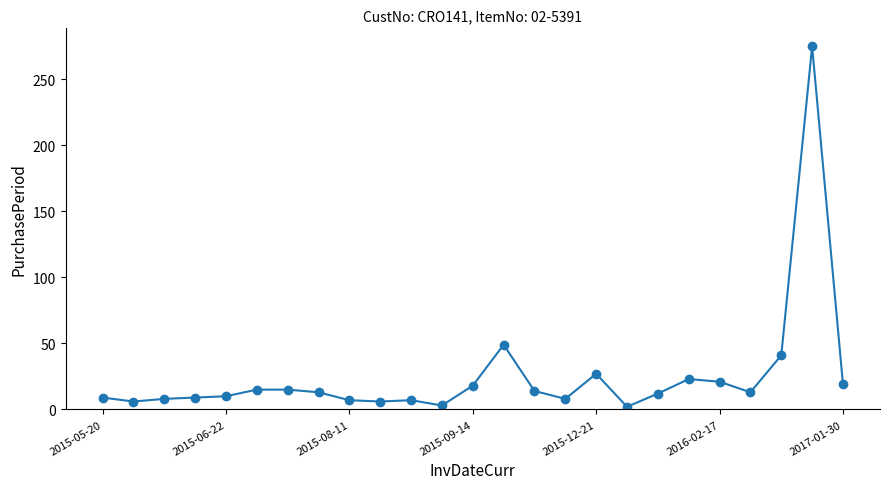

What is the minimum value shown in the chart?

2